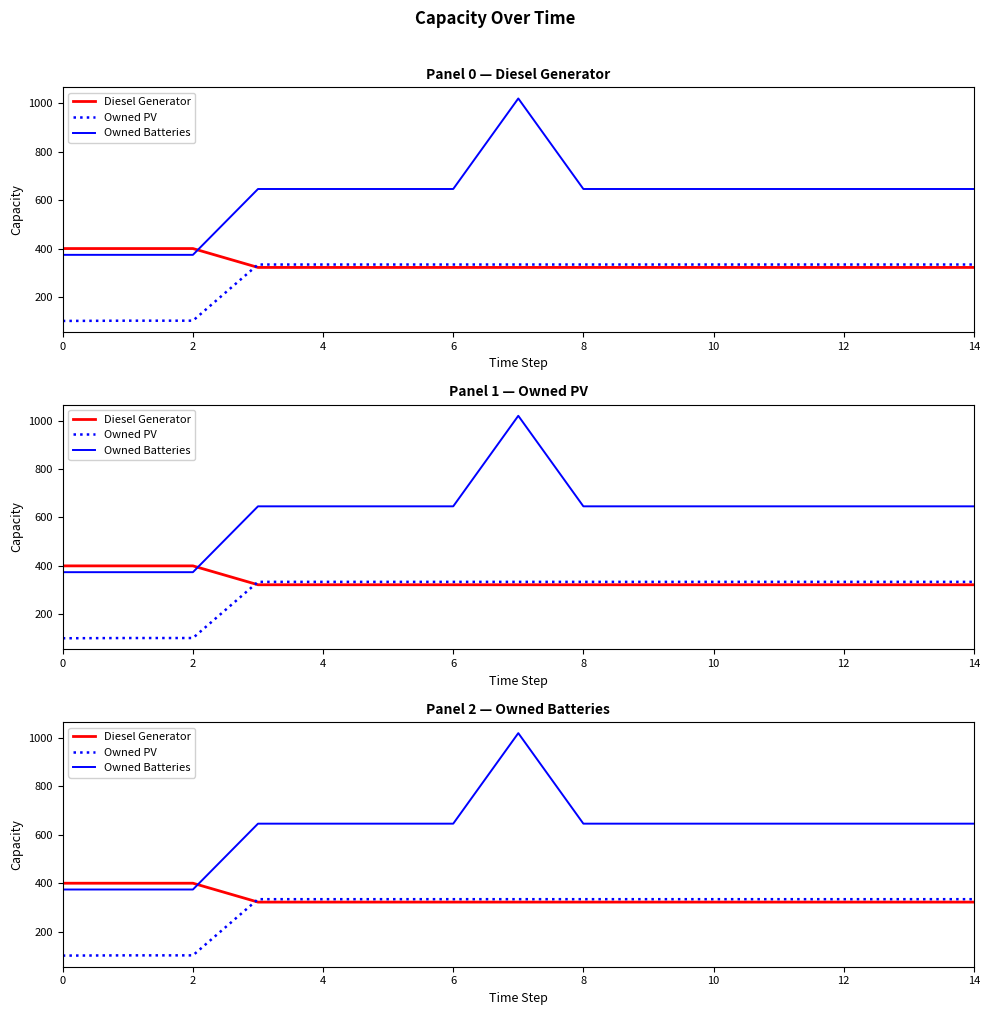

What is the difference between the second highest and second lowest values in the Owned Batteries series?

272